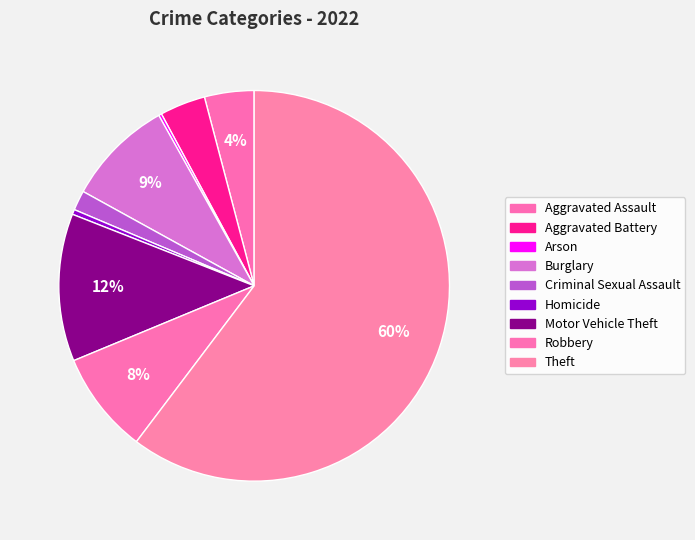

How many segments does this pie chart have?

9